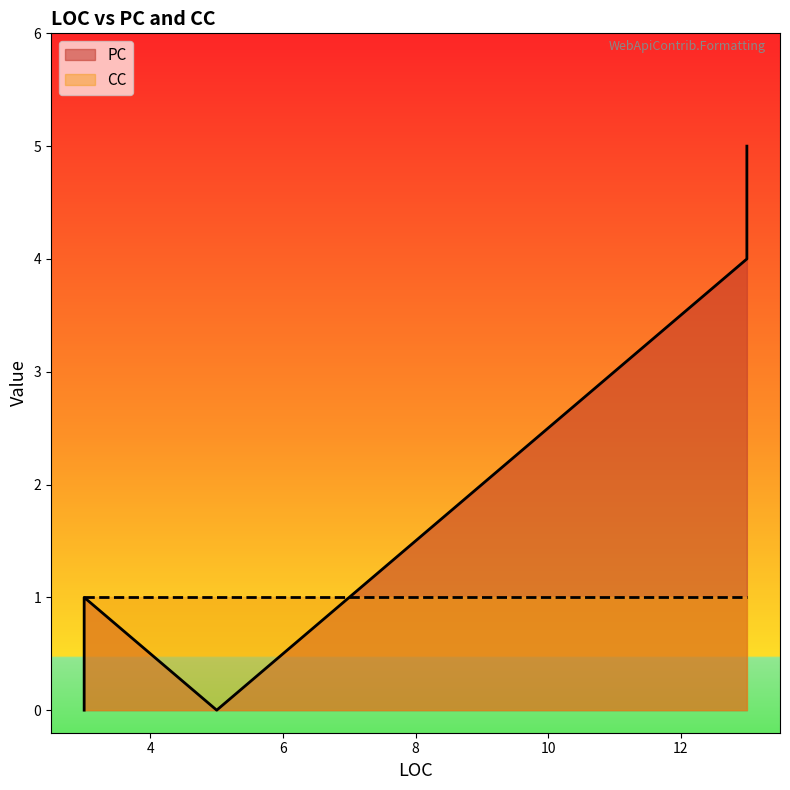

Is it true that PC equals 1 at 3?

True